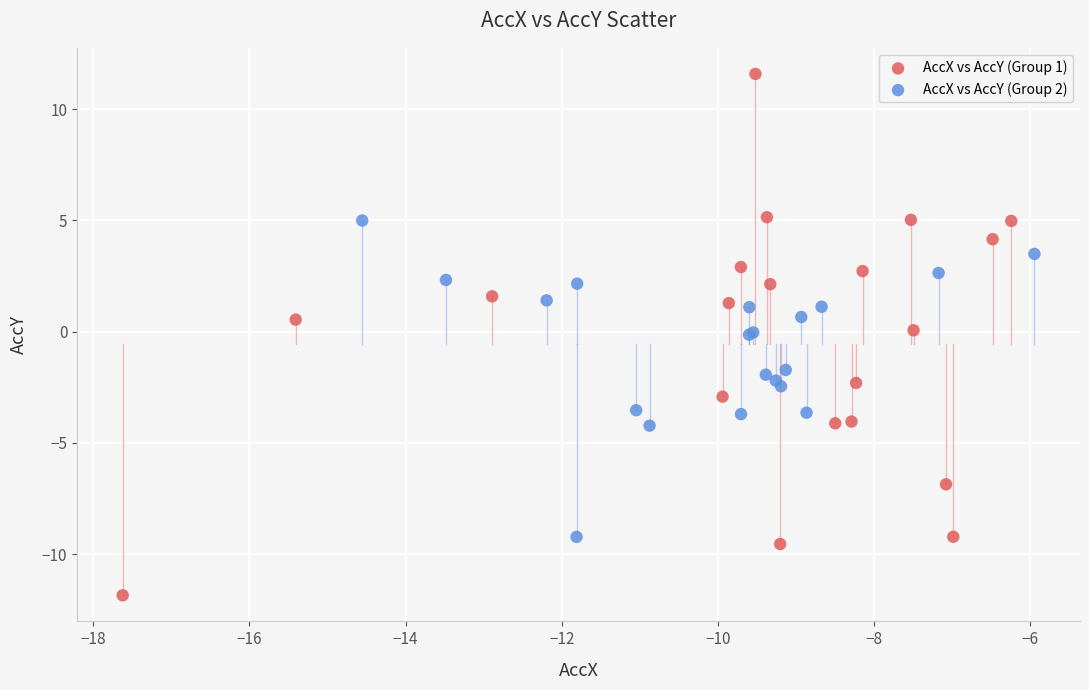

Which series contains the highest Y value?

AccX vs AccY (Group 1)